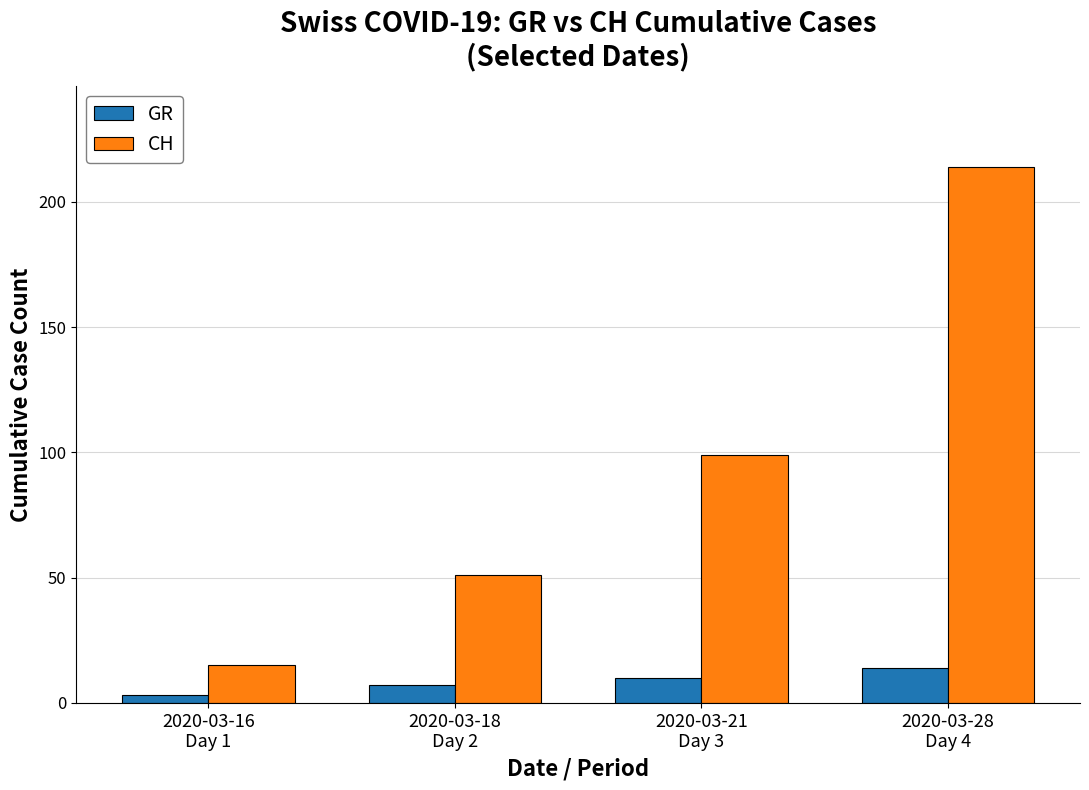

What is the difference between the highest and lowest values at 2020-03-21
Day 3?

89